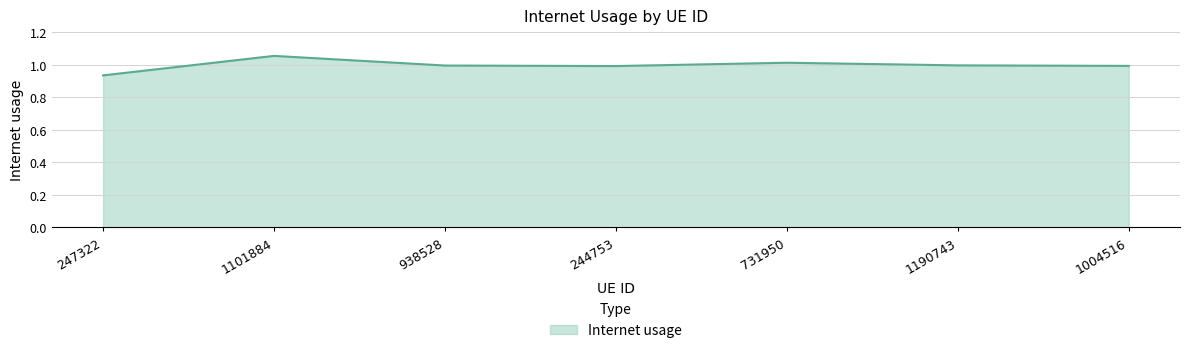

Which label corresponds to the largest value in the chart?

1101884